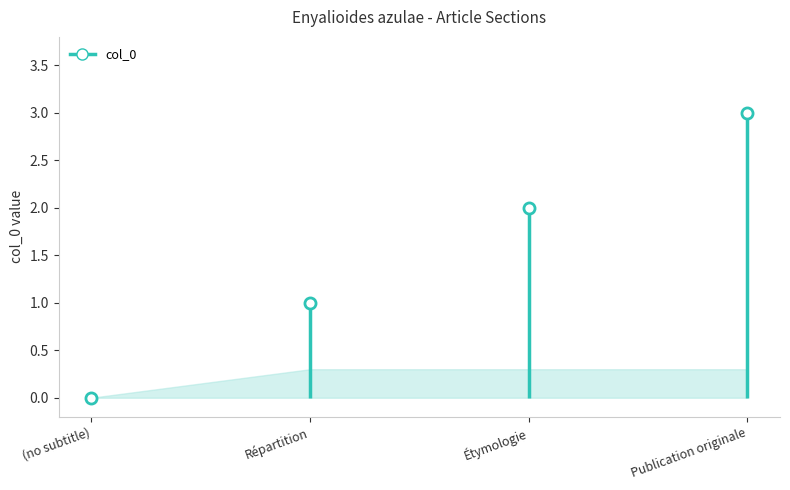

True or false: the data shows 2 at Répartition.

False